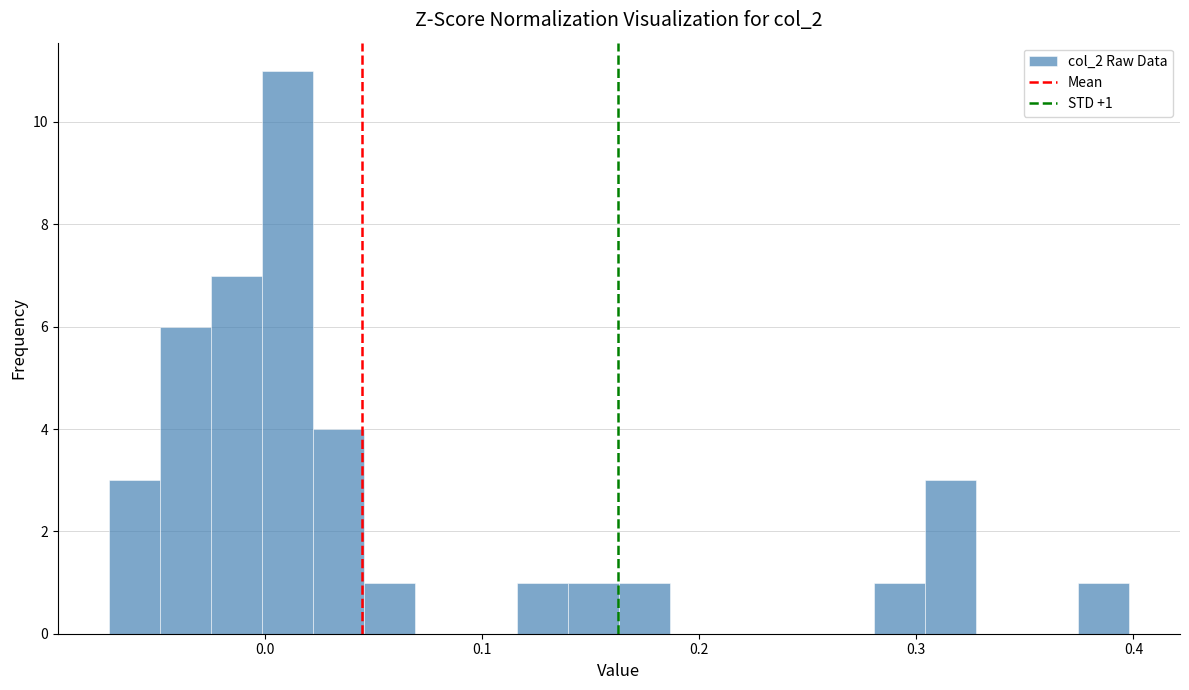

Around what value on the x-axis is the tallest bar? Give the approximate position of its centre, as read against the axis.

0.01